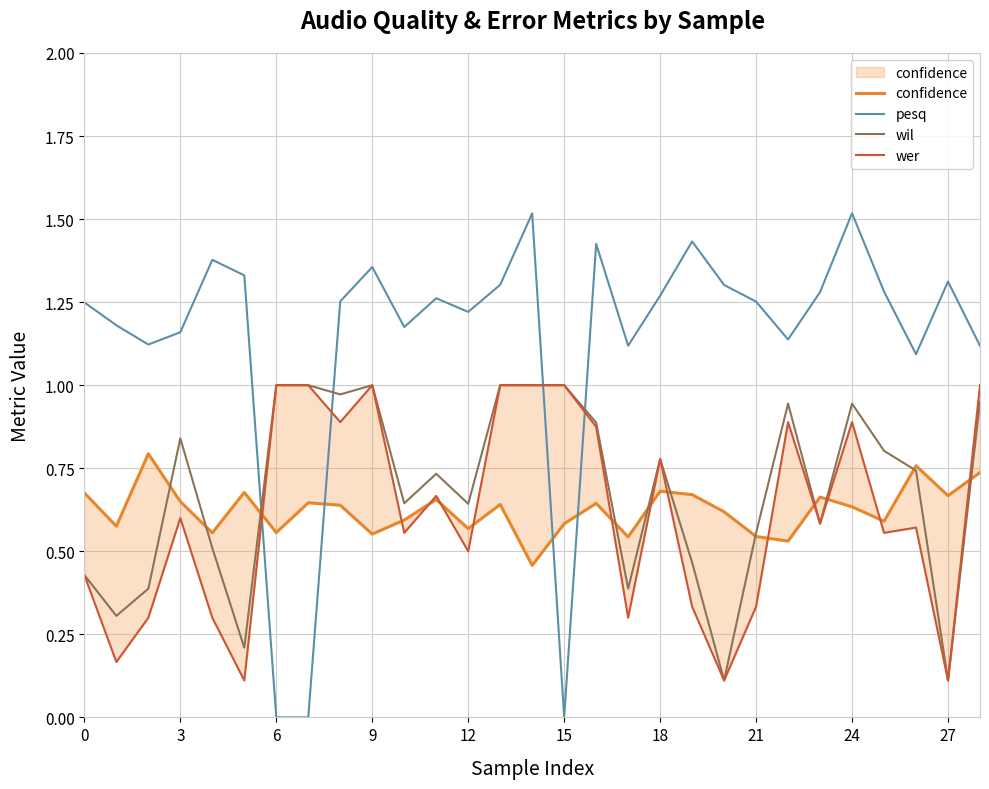

How many wer values are between 0 and 1?

29